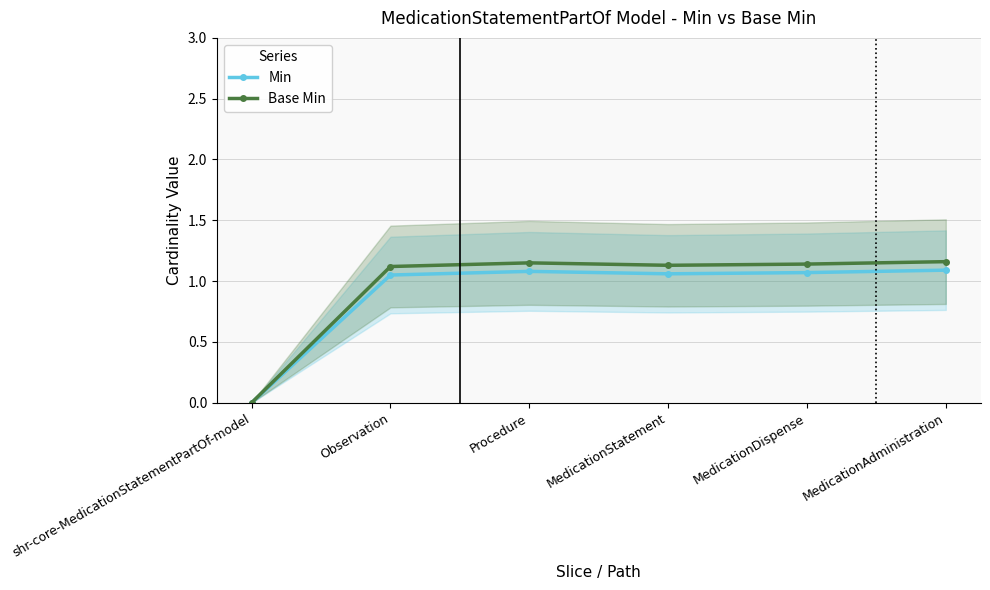

Where does the Base Min series first go above 1?

Observation